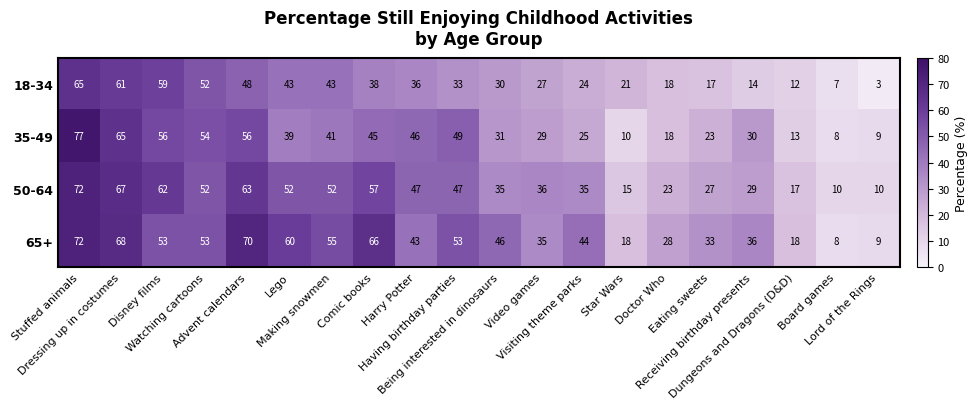

Rank the series by their average value, from lowest to highest.

18-34, 35-49, 50-64, 65+